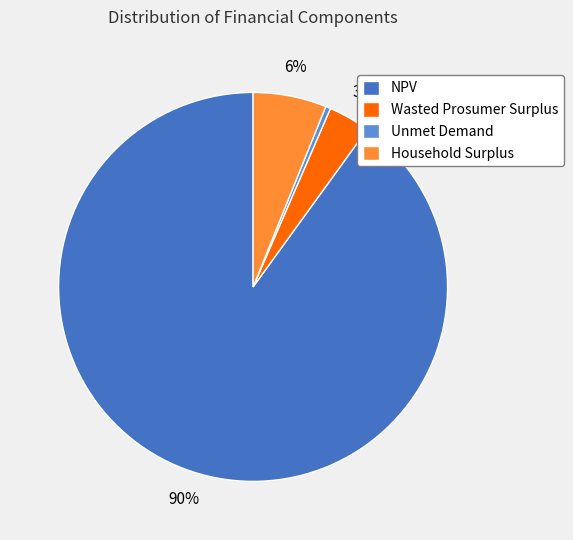

How many slices are in this pie chart?

4